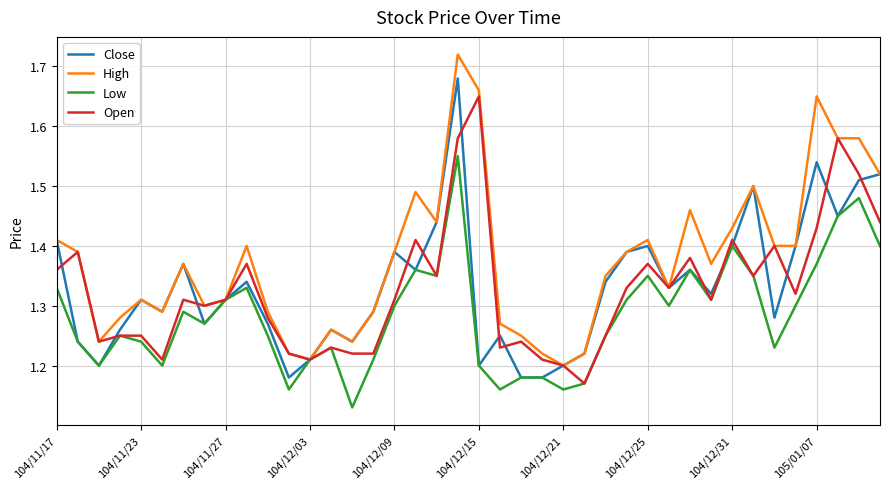

Which series has the largest total across all categories?

High